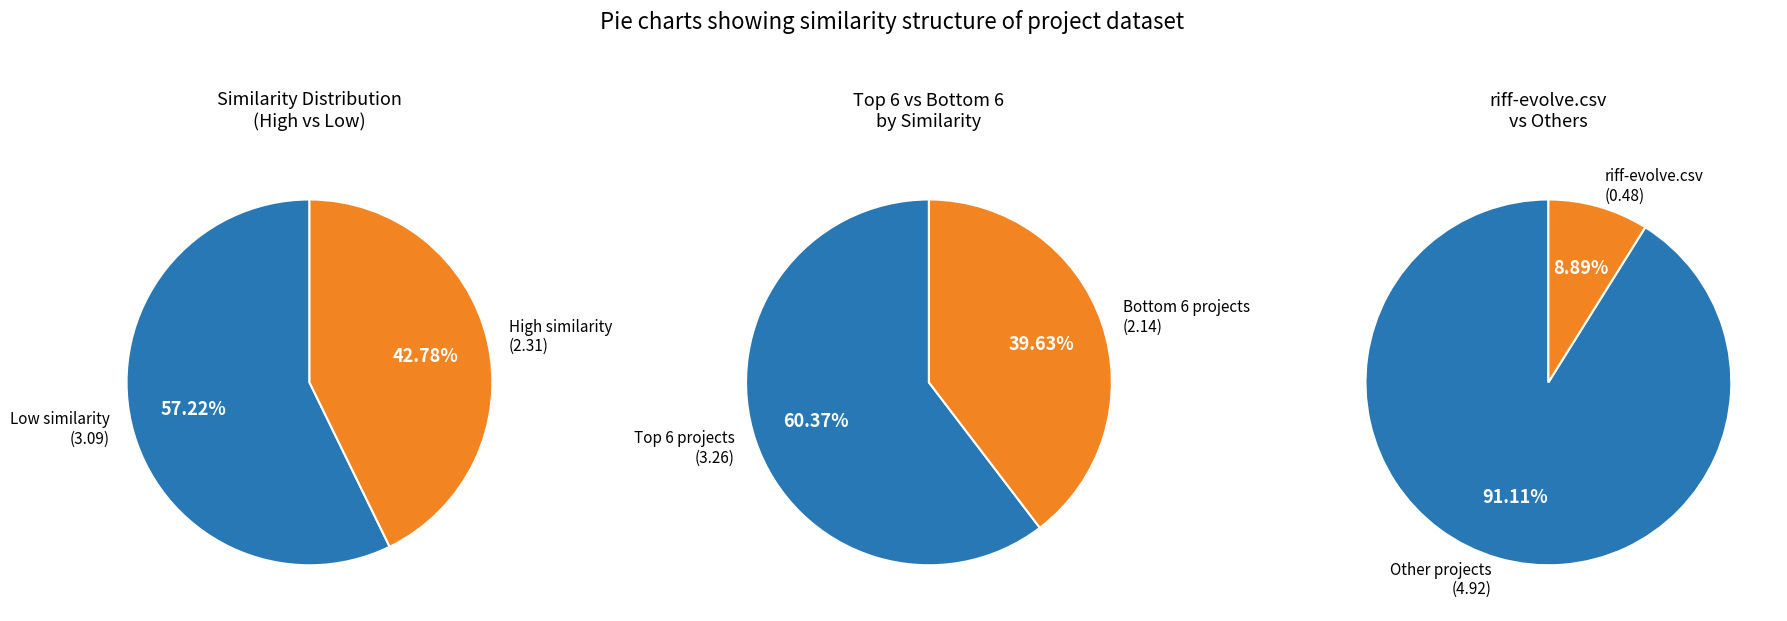

True or false: mscore.csv accounts for 1% of the total.

False